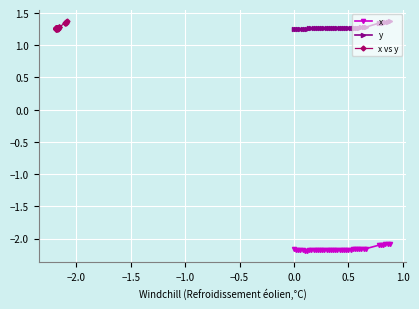

True or false: y and x intersect in this chart.

False